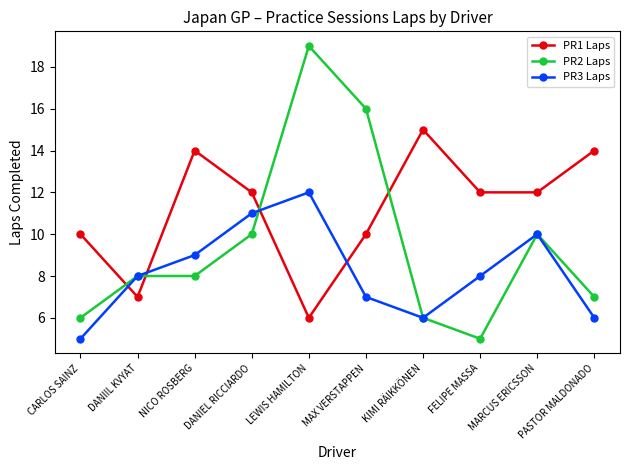

What is the difference between the highest and lowest values at PASTOR MALDONADO?

8